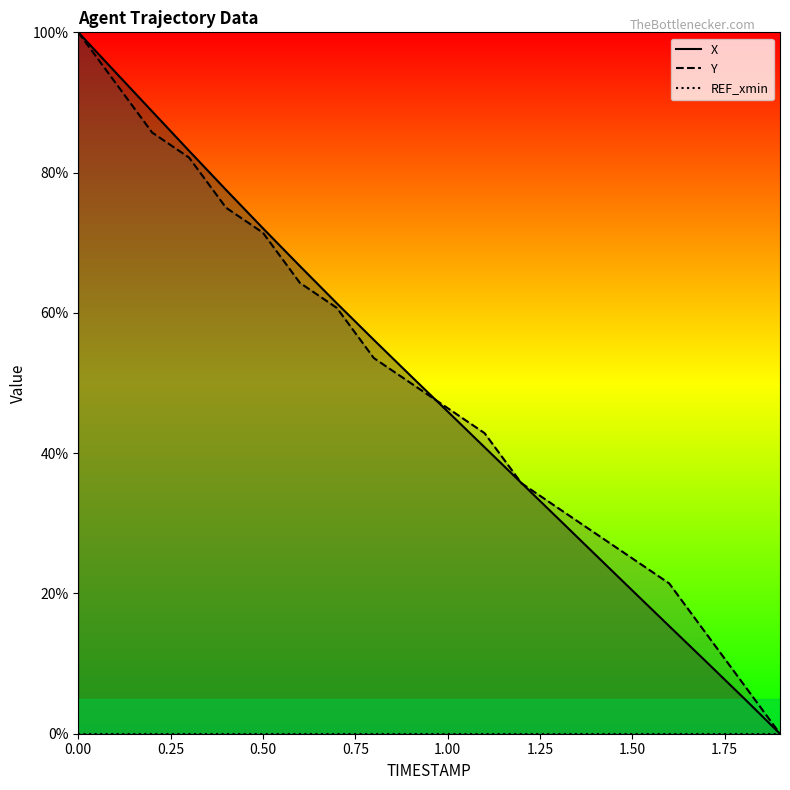

How many data points does each series have?

20